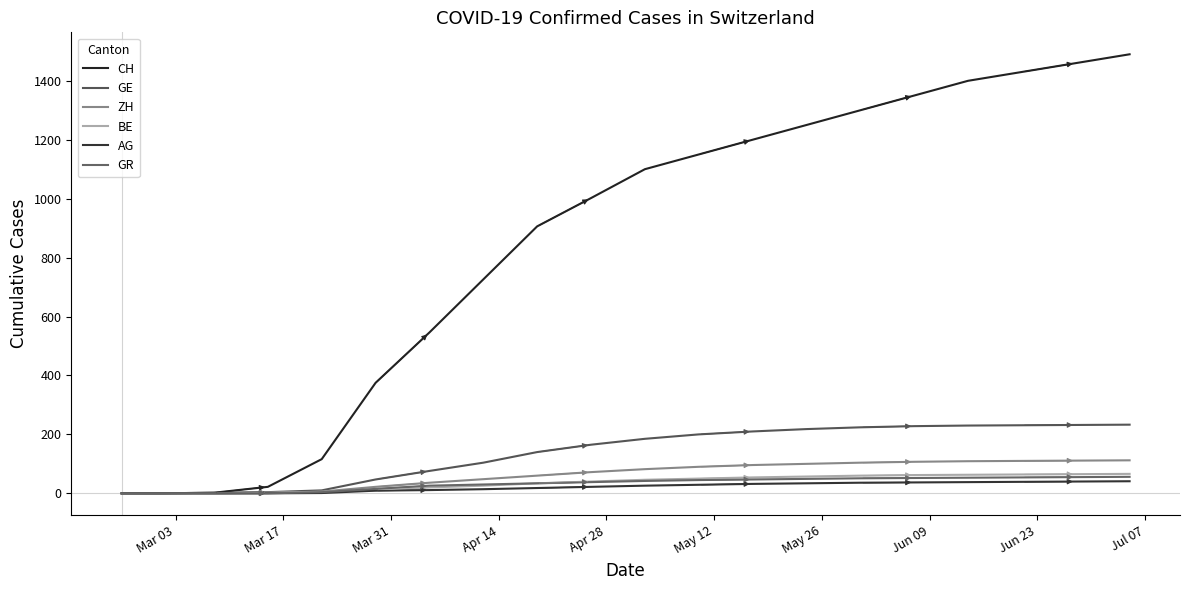

Which series has the largest total across all categories?

CH